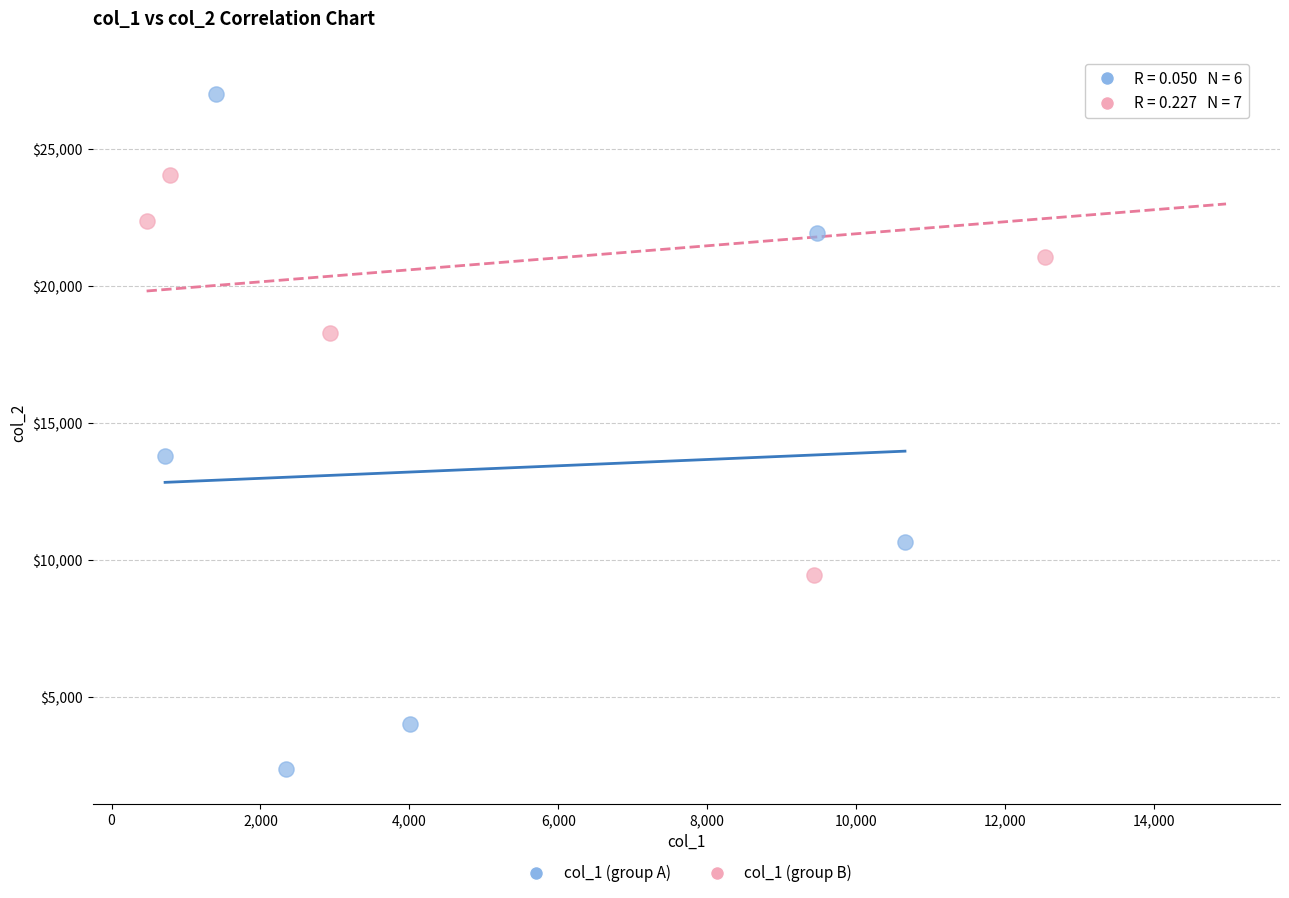

Which series has the widest spread of Y values?

col_1 (group A)